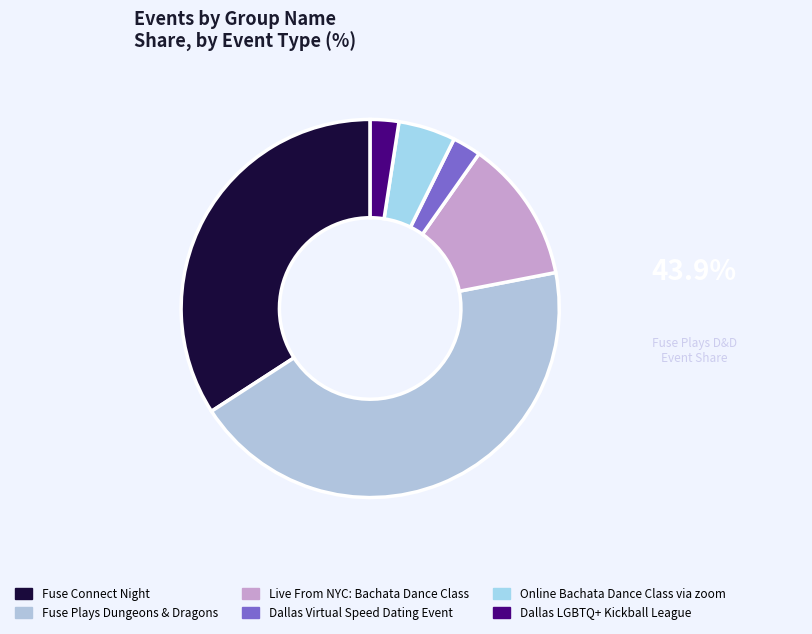

Which slice is the largest?

Fuse Plays Dungeons & Dragons